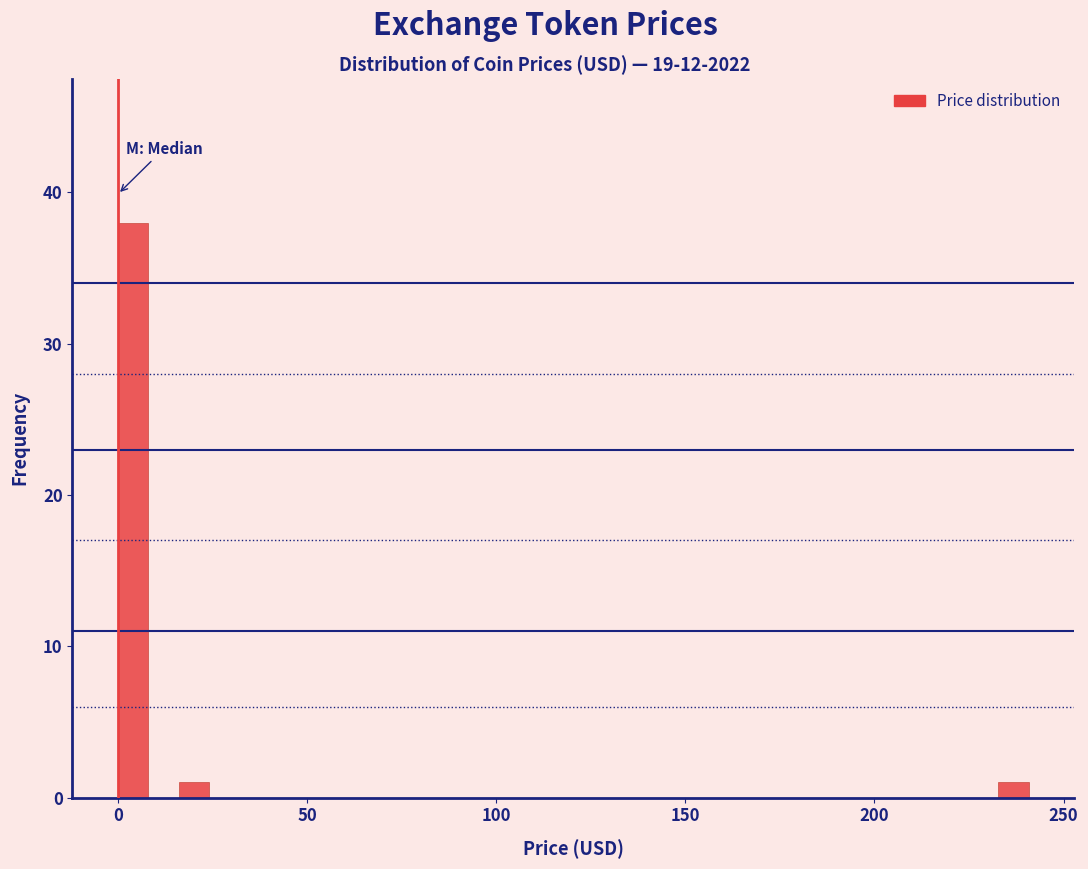

Read against the x-axis, roughly where is the centre of the tallest bar?

5